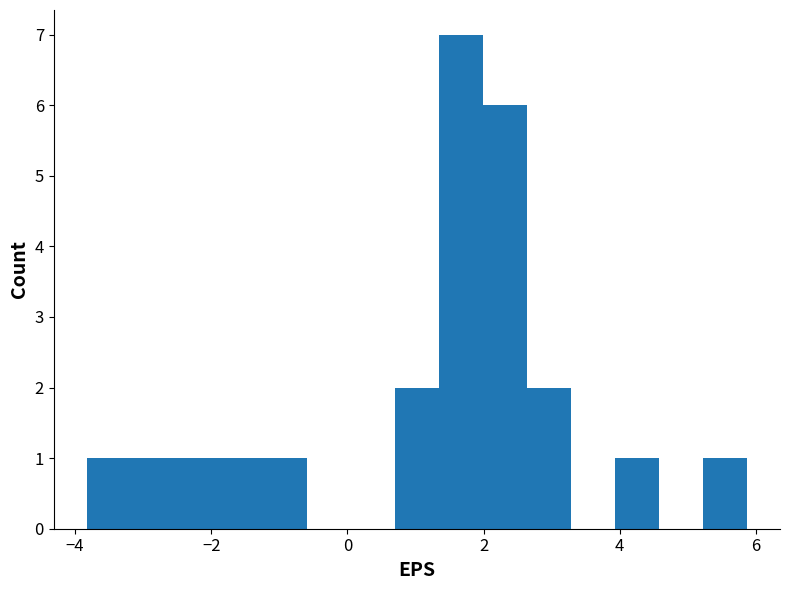

Around what value on the x-axis is the tallest bar? Give the approximate position of its centre, as read against the axis.

1.6